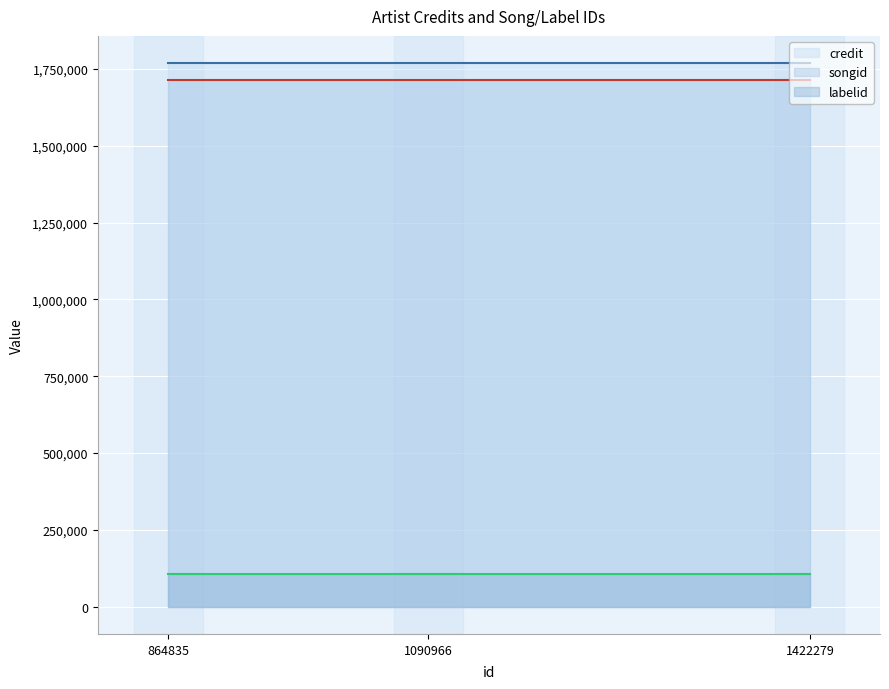

What is the maximum value for songid?

1713570